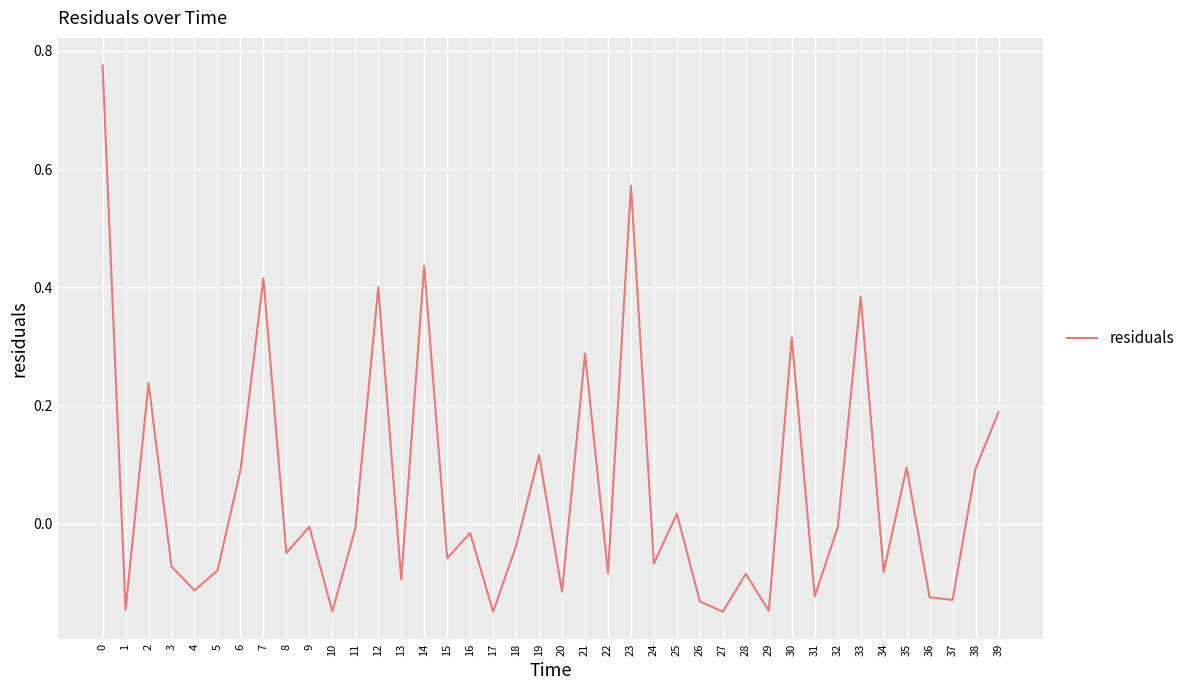

Between 14 and 5, which is larger?

14